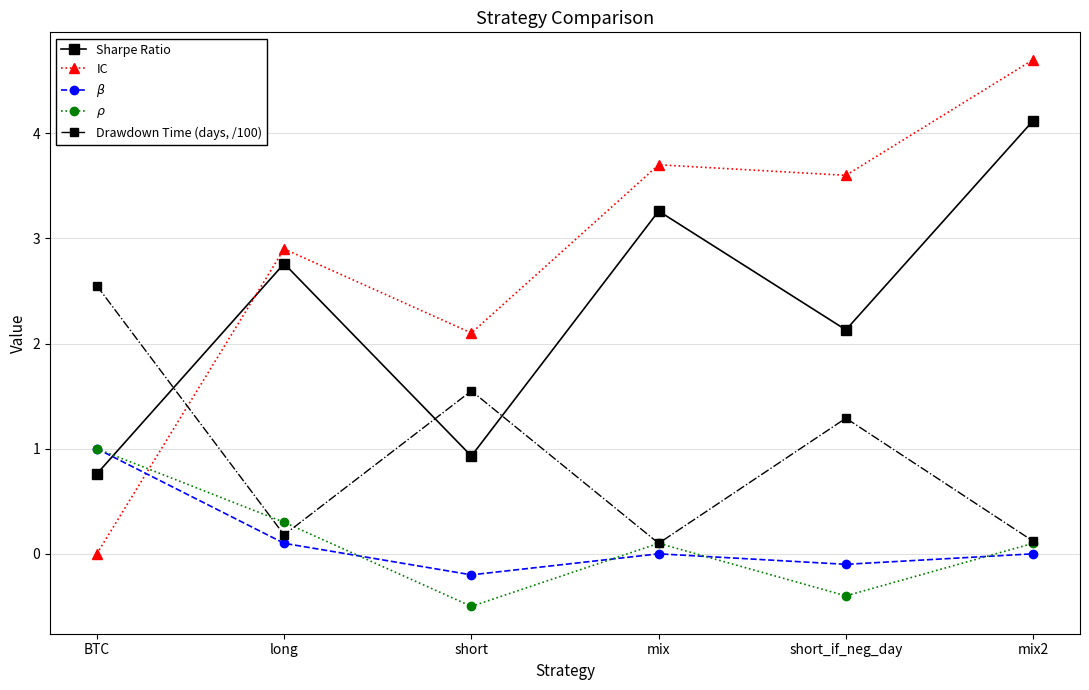

How many intersections are there between Drawdown Time (days, /100) and IC?

1